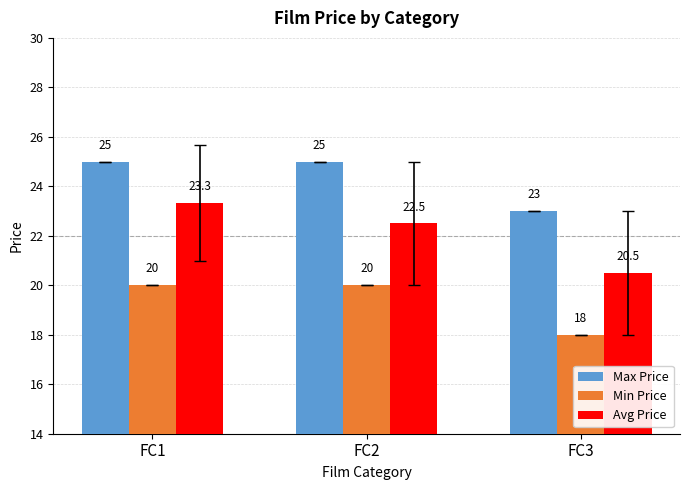

Are the bars grouped side by side (vs. stacked)?

Yes